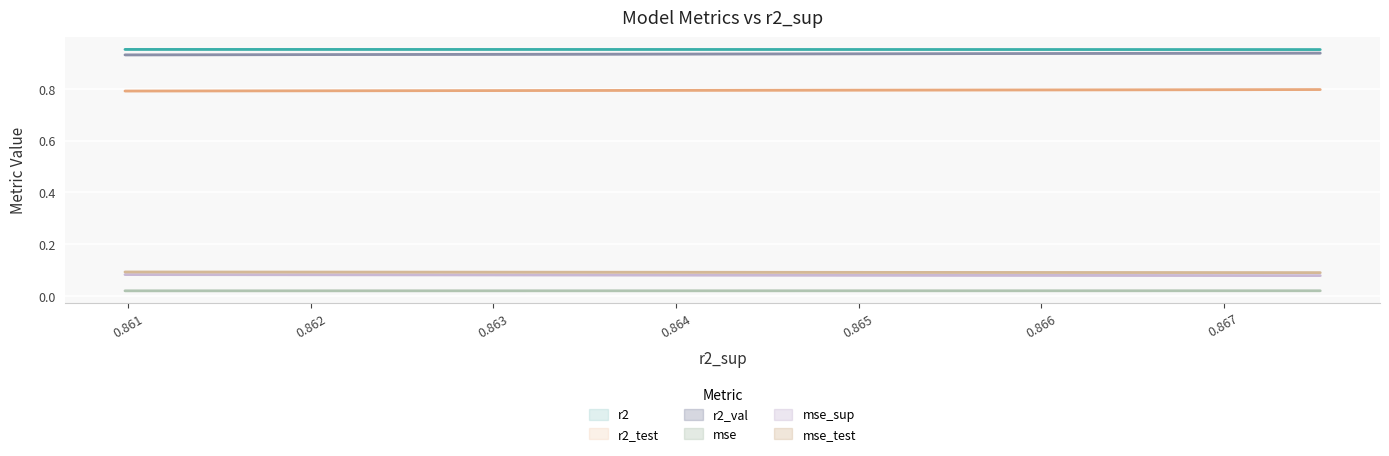

Rank the series by their maximum value, from highest to lowest.

r2, r2_val, r2_test, mse_test, mse_sup, mse